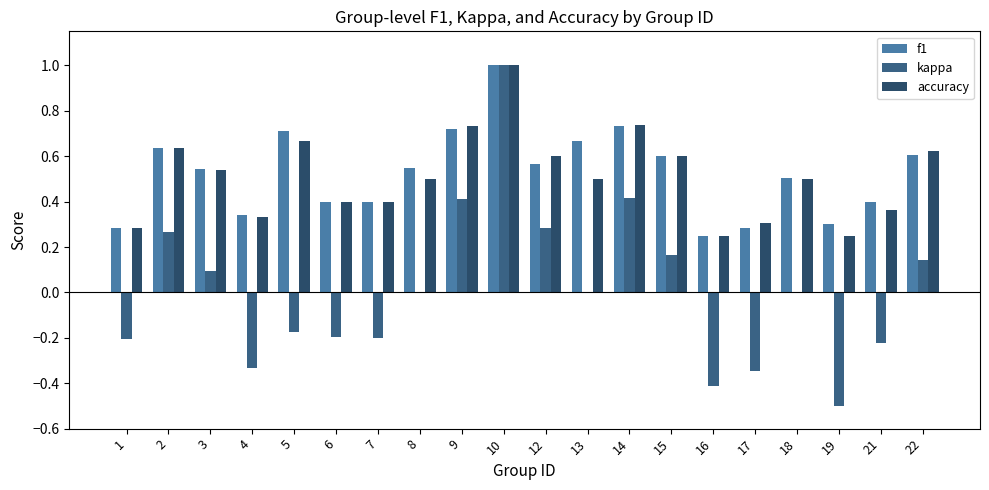

What is the difference between the highest and lowest values at 16?

0.7